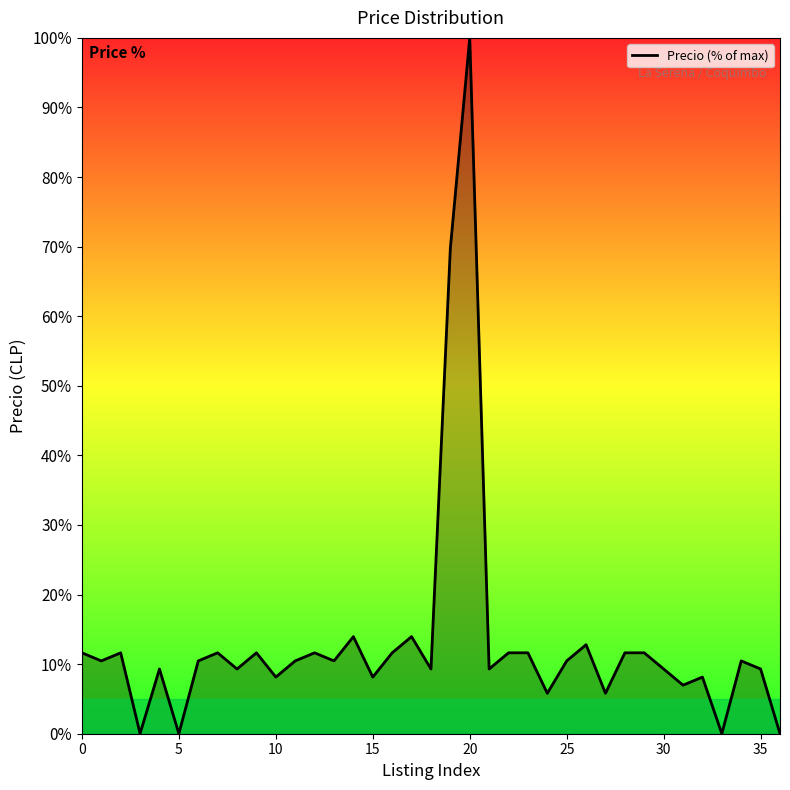

True or false: the data has more than 2 interior local peaks.

True